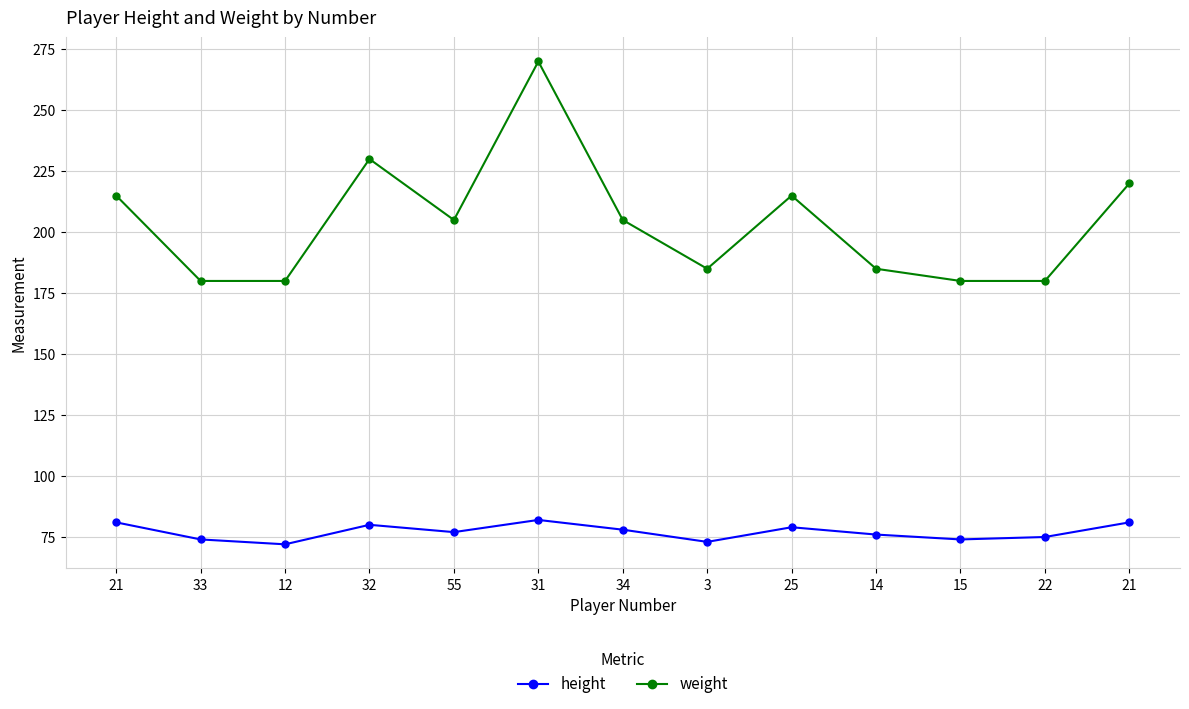

Reading left to right, transcribe all the data shown in this chart.

height: 21=81	33=74	12=72	32=80	55=77	31=82	34=78	3=73	25=79	14=76	15=74	22=75	21=81
weight: 21=215	33=180	12=180	32=230	55=205	31=270	34=205	3=185	25=215	14=185	15=180	22=180	21=220